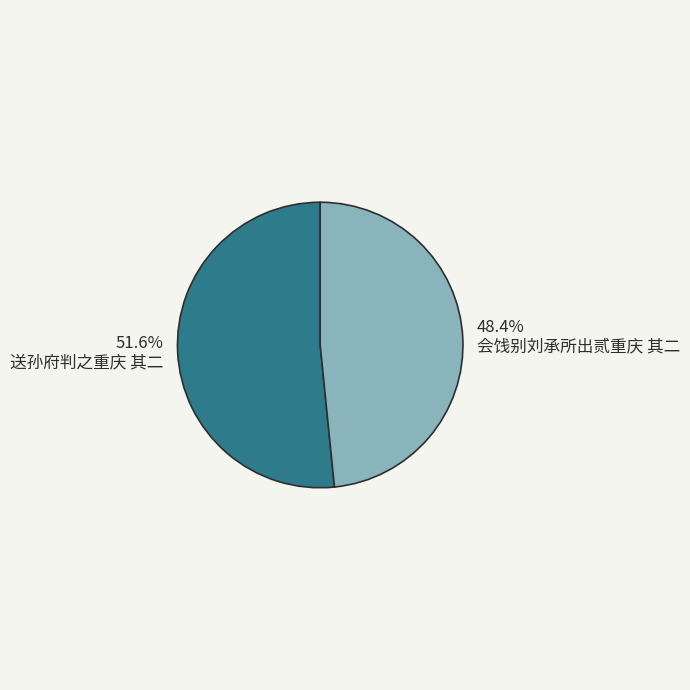

How much of the chart is everything except 会饯别刘承所出贰重庆 其二?

51.6%